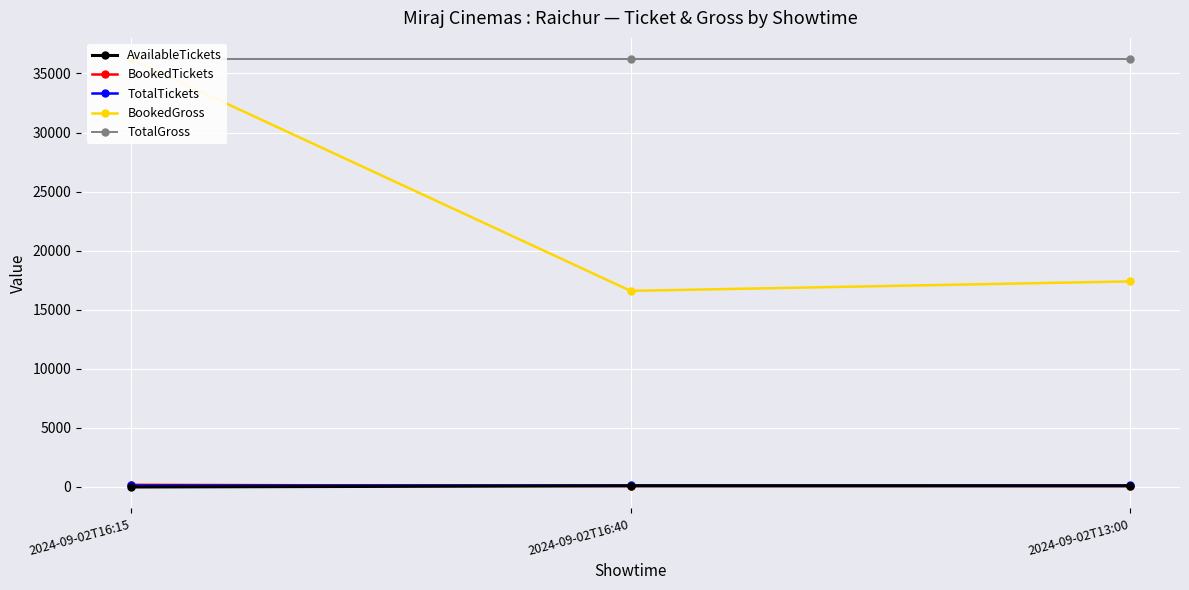

Count the number of data series in this chart.

5